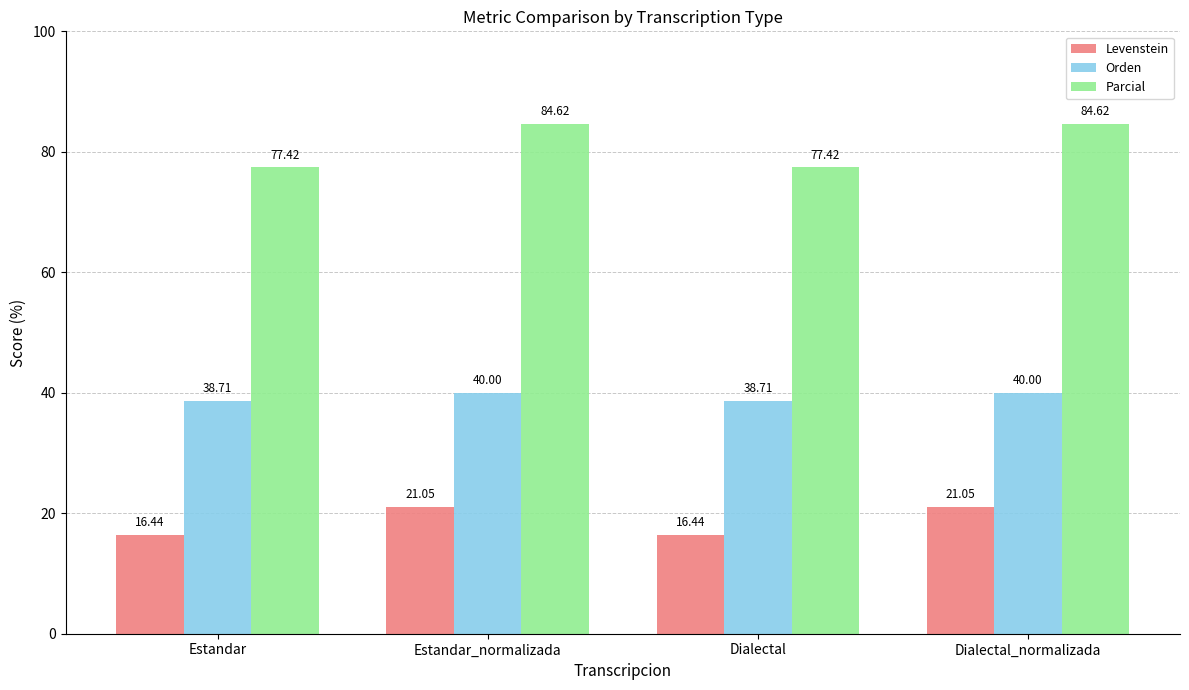

What is the average value of the Orden series?

39.4